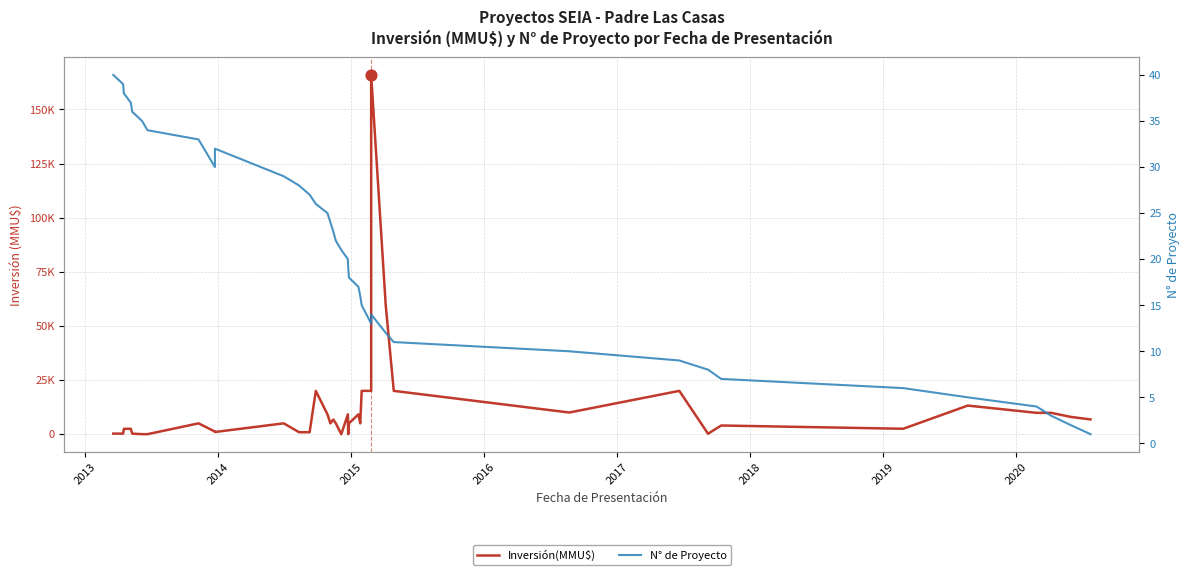

What are all the series names shown in the legend?

Inversión(MMU$), N° de Proyecto